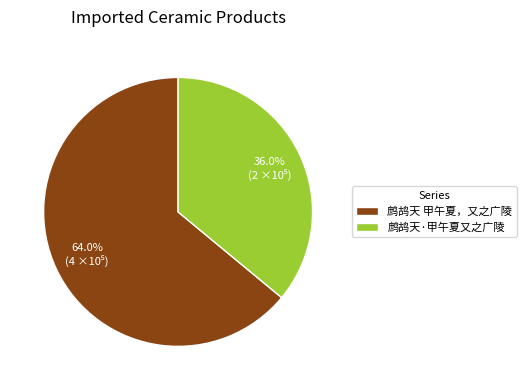

Approximately how many times larger is the value at 鹧鸪天·甲午夏又之广陵 compared to 鹧鸪天 甲午夏，又之广陵?

0.6